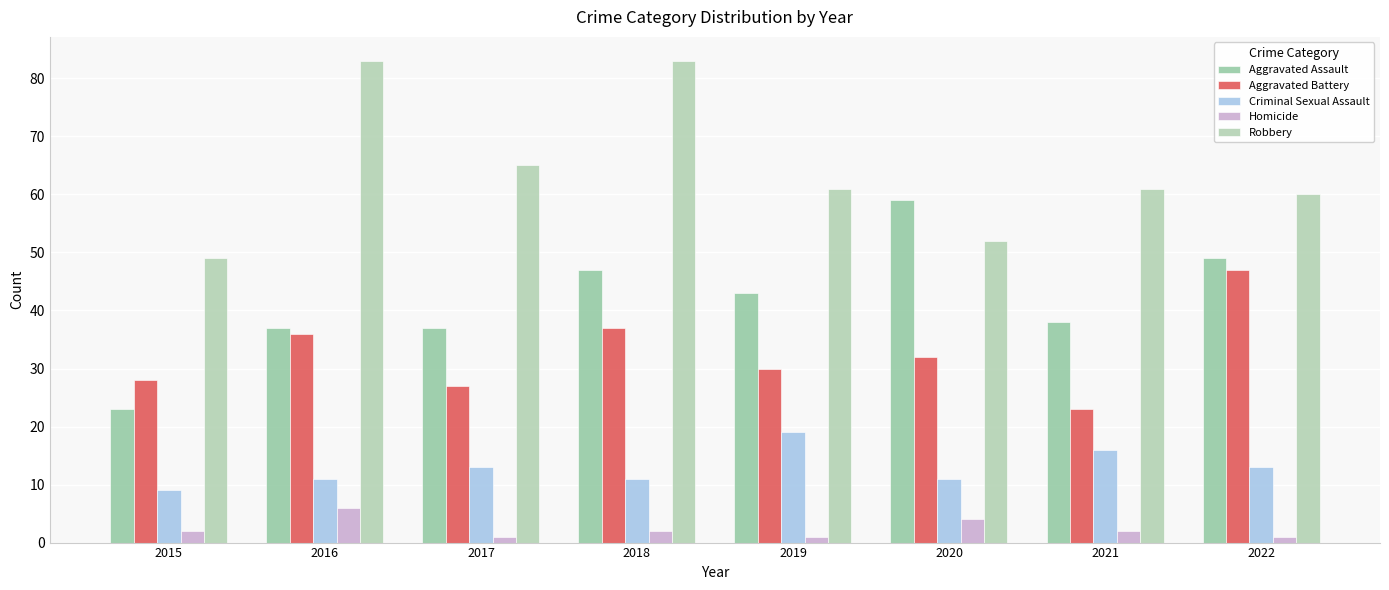

Reading right to left, what are all the values shown in this chart?

Aggravated Assault: 49	38	59	43	47	37	37	23
Aggravated Battery: 47	23	32	30	37	27	36	28
Criminal Sexual Assault: 13	16	11	19	11	13	11	9
Homicide: 1	2	4	1	2	1	6	2
Robbery: 60	61	52	61	83	65	83	49